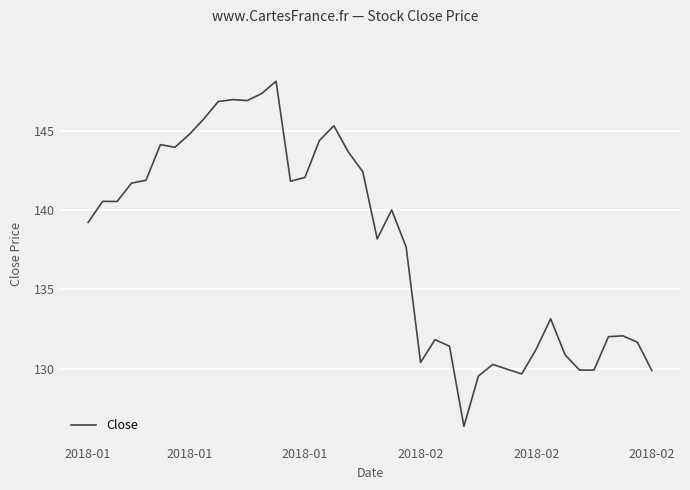

What is the maximum value shown in the chart?

148.1